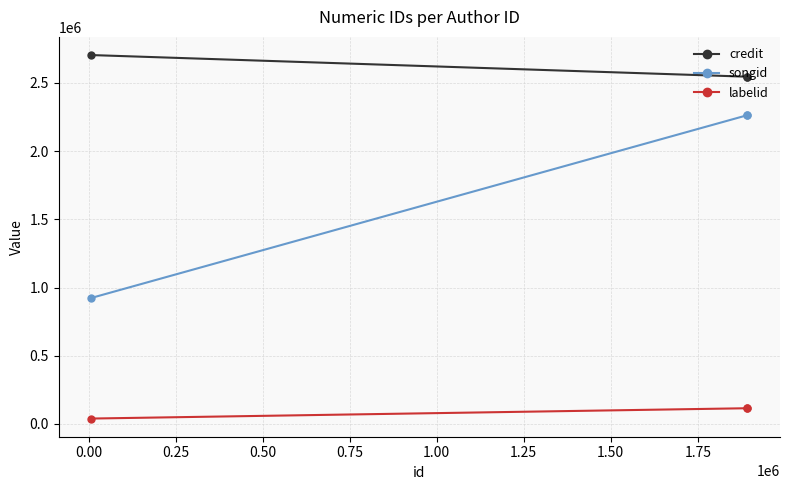

What is the lowest value of the songid series?

923792